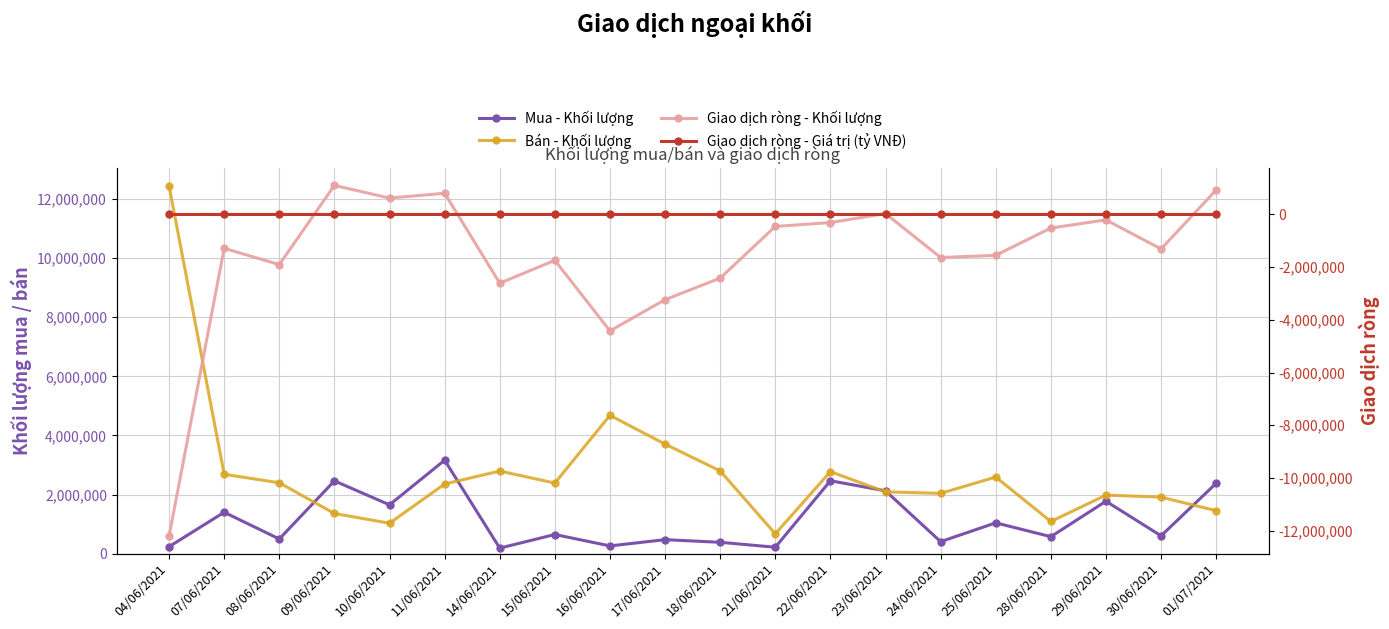

Which series has the widest spread of values?

Giao dịch ròng - Khối lượng